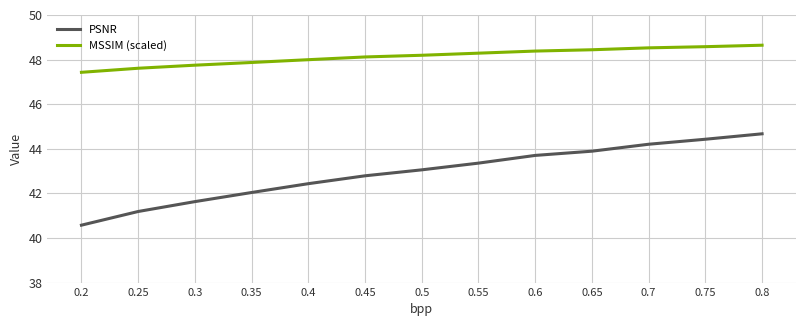

What is the difference between the second highest and second lowest values in the MSSIM (scaled) series?

1.0